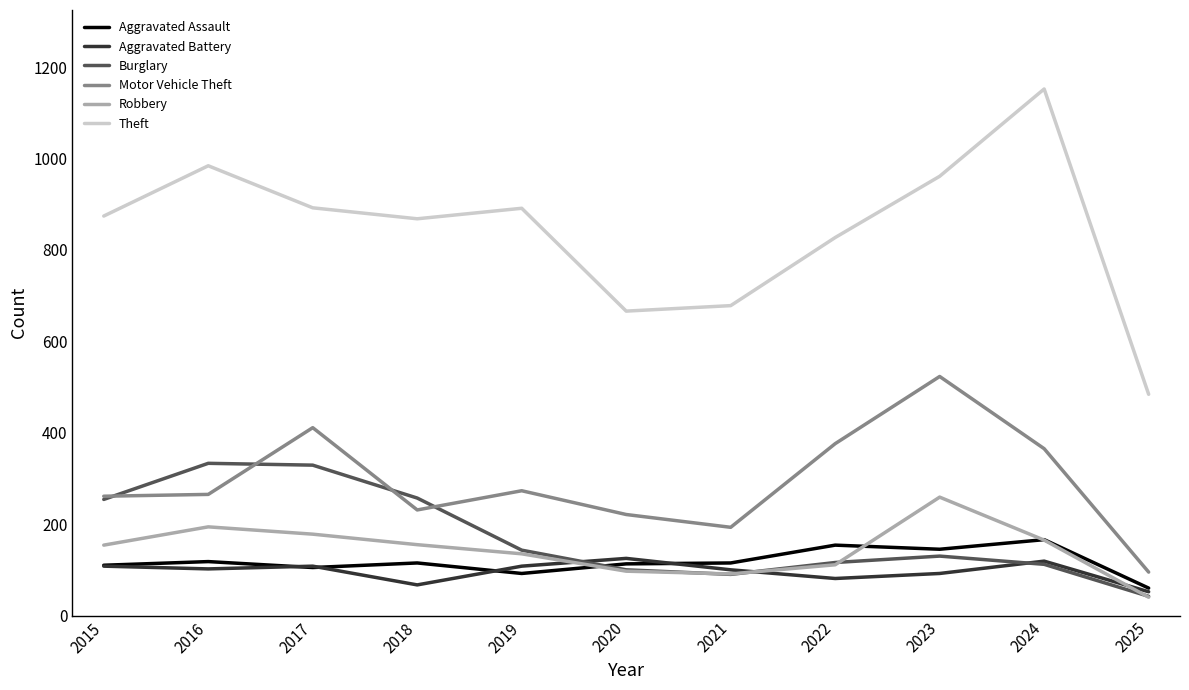

True or false: Motor Vehicle Theft and Aggravated Battery intersect in this chart.

False